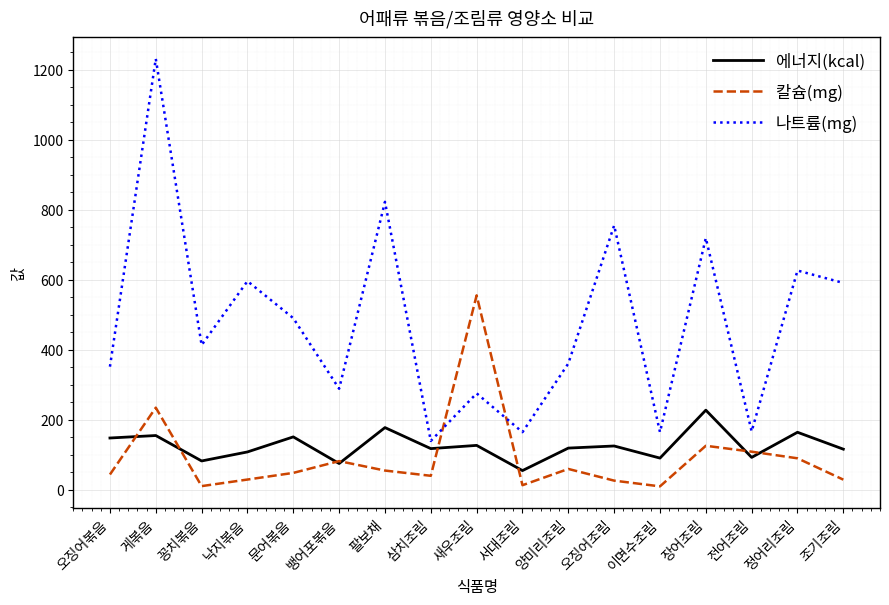

Where does the 에너지(kcal) series first go above 118?

오징어볶음